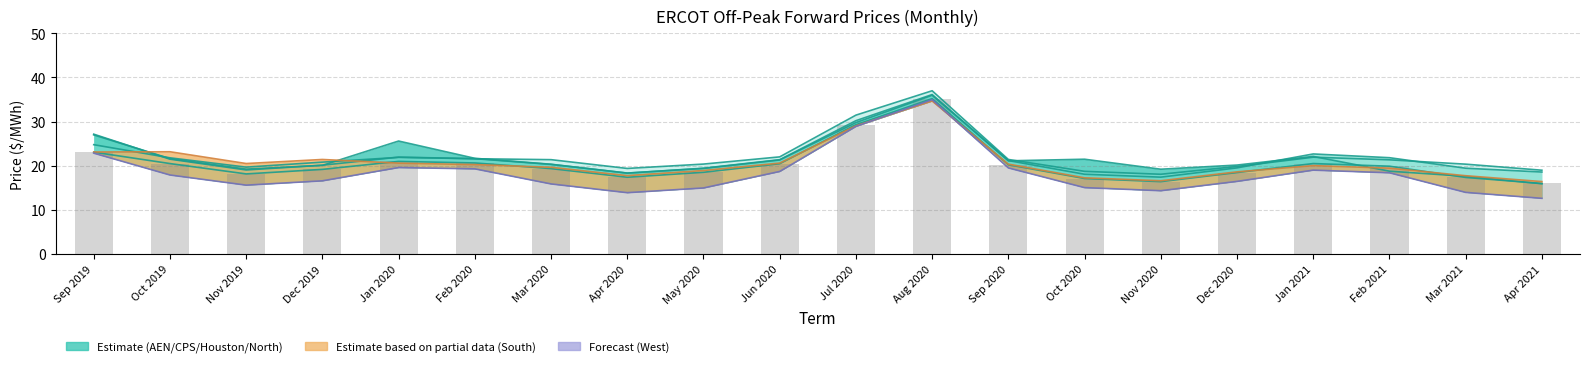

At May 2020, list the series in order from smallest to largest.

West Zone, North Zone, South Zone, AEN, CPS, Houston Zone